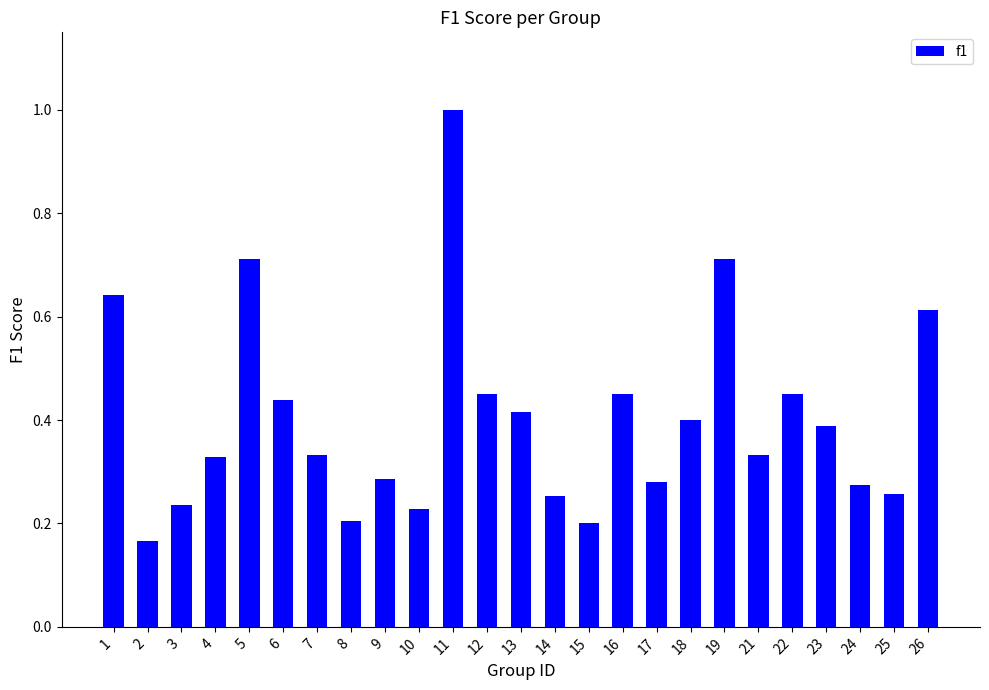

Is it true that the value at 1 is 0.2?

False